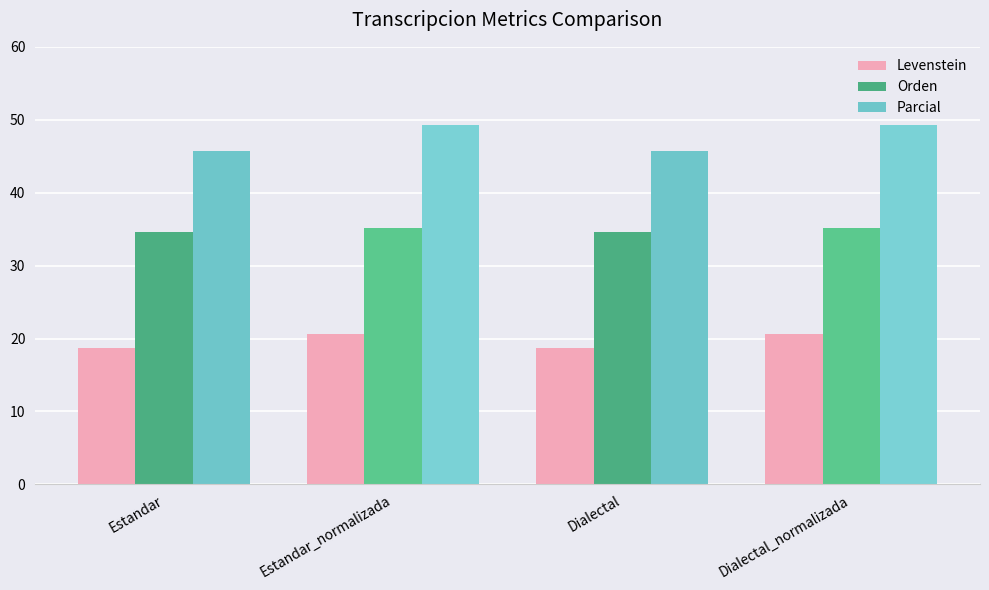

The Levenstein series shows 20.6 at Estandar_normalizada. True or false?

True